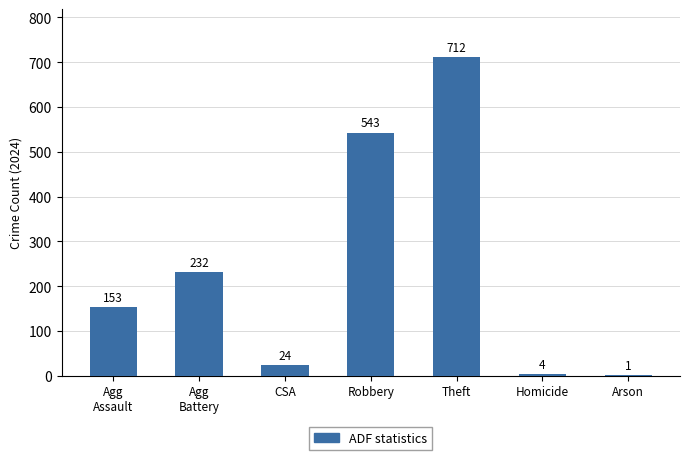

Reading right to left, transcribe all the data shown in this chart.

Arson=1	Homicide=4	Theft=712	Robbery=543	CSA=24	Agg
Battery=232	Agg
Assault=153